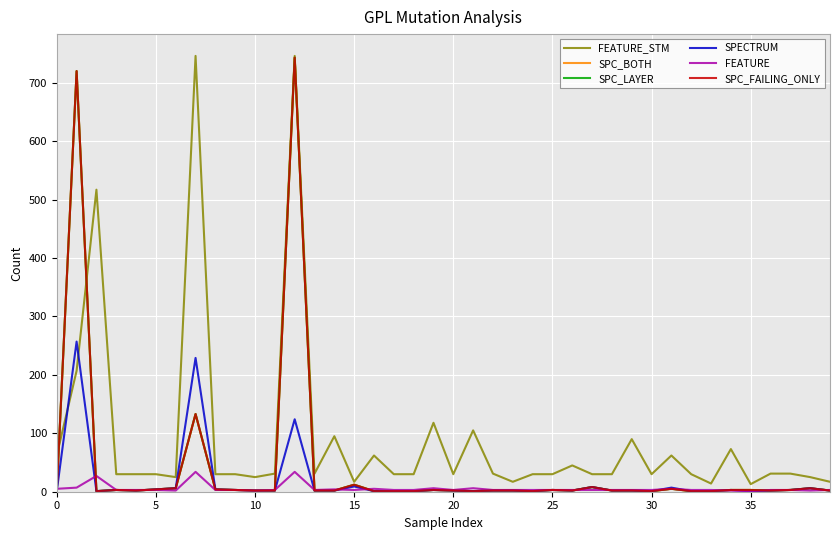

Is this an area chart (filled region under the line)?

No